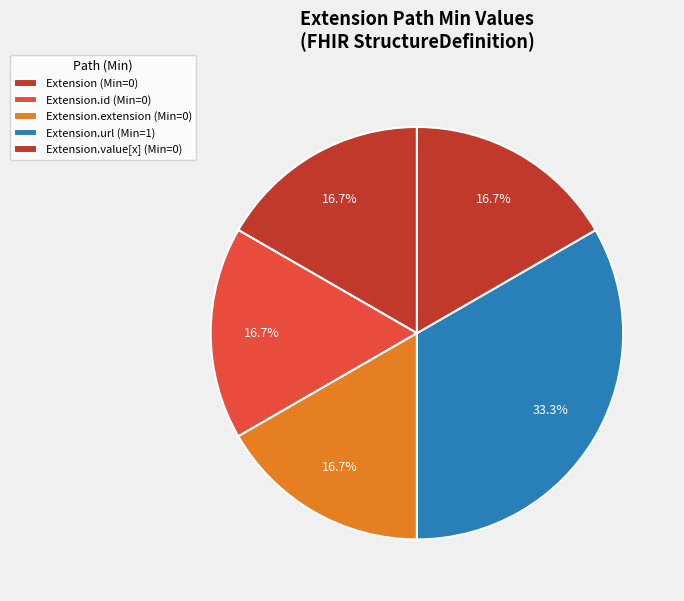

Rank the categories by value from highest to lowest.

Extension.url, Extension, Extension.id, Extension.extension, Extension.value[x]